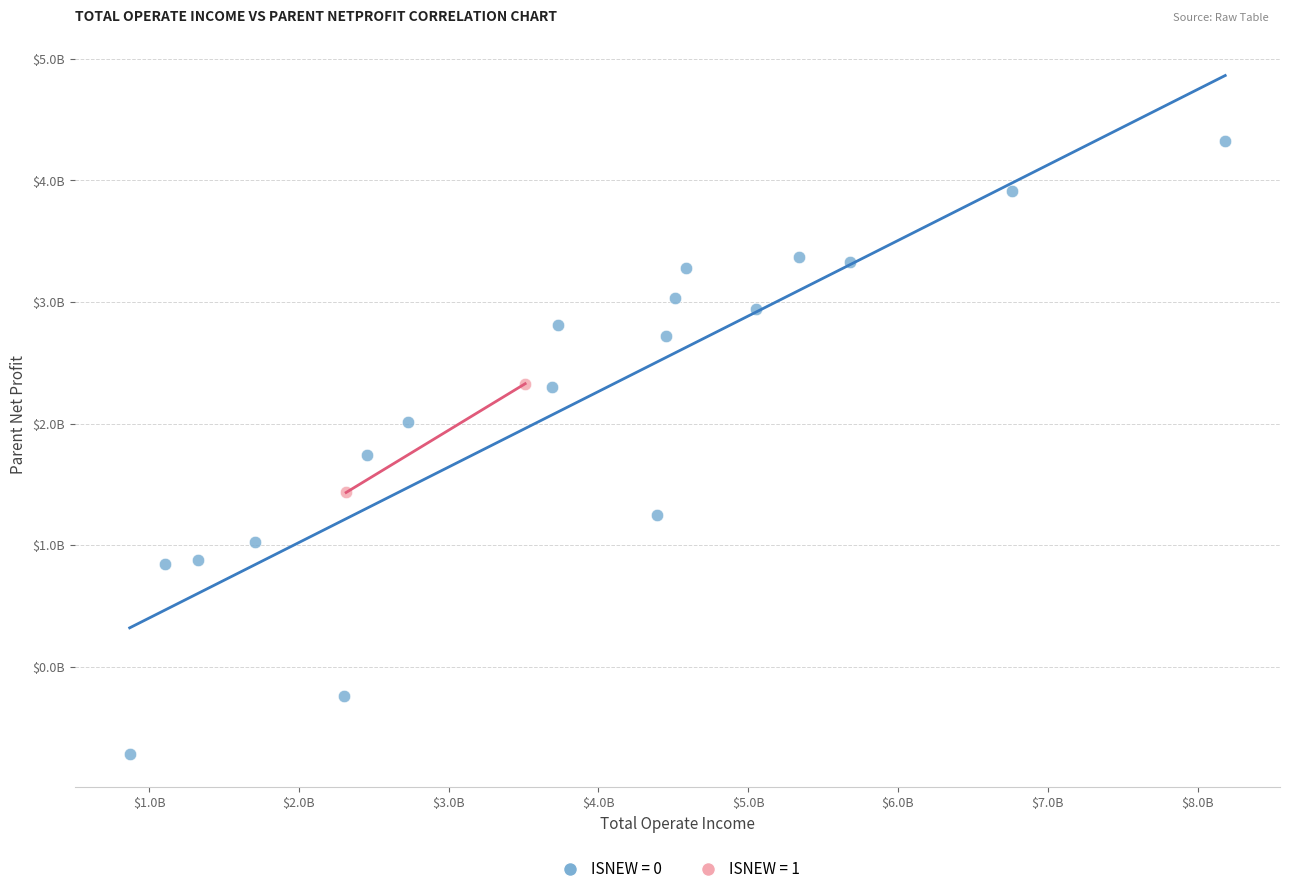

What are all the series names shown in the legend?

ISNEW = 0, ISNEW = 1